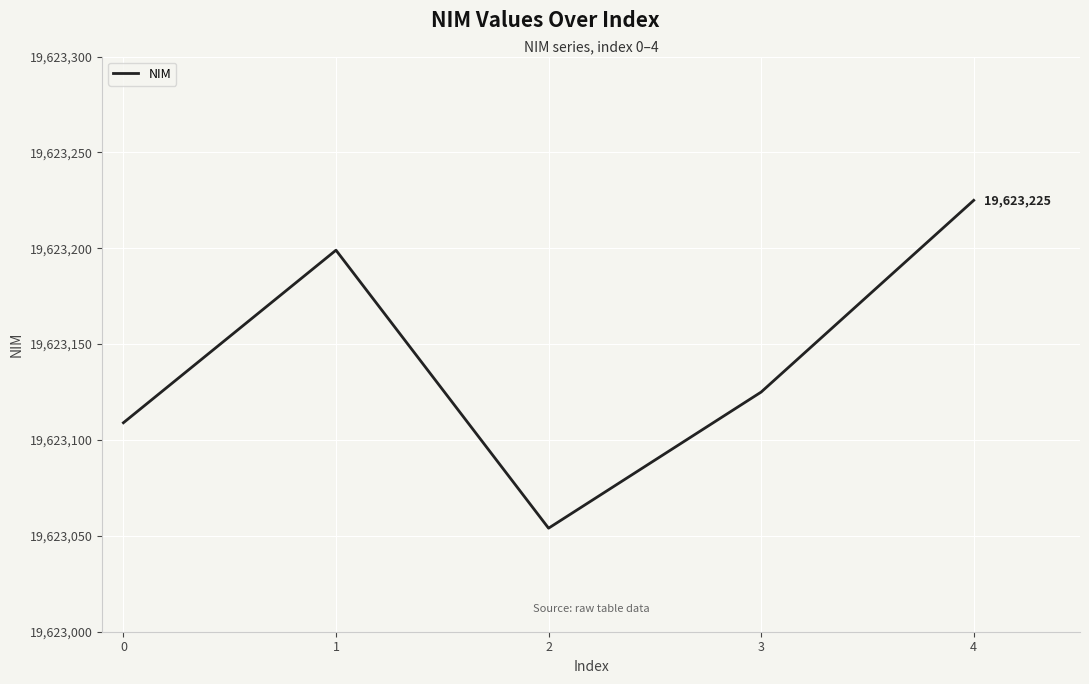

What is the maximum value shown in the chart?

19623225